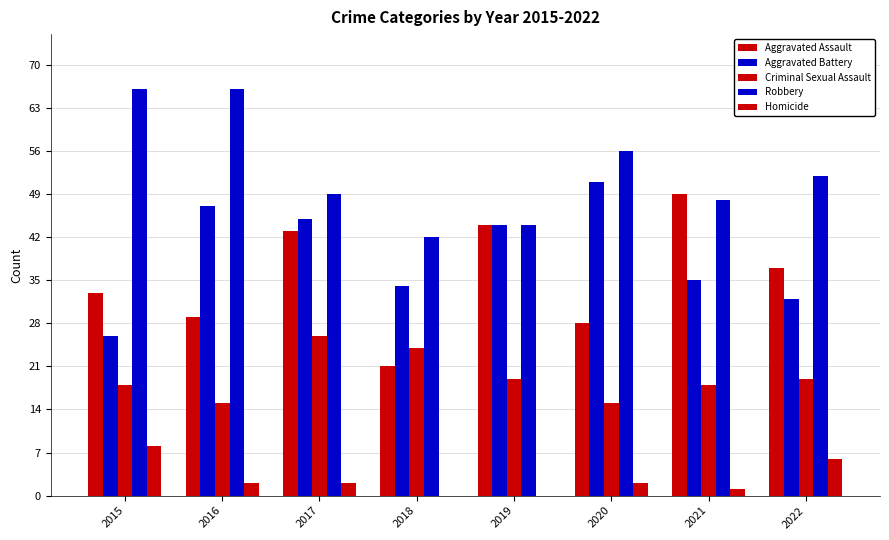

What is the average value of the Aggravated Assault series?

36